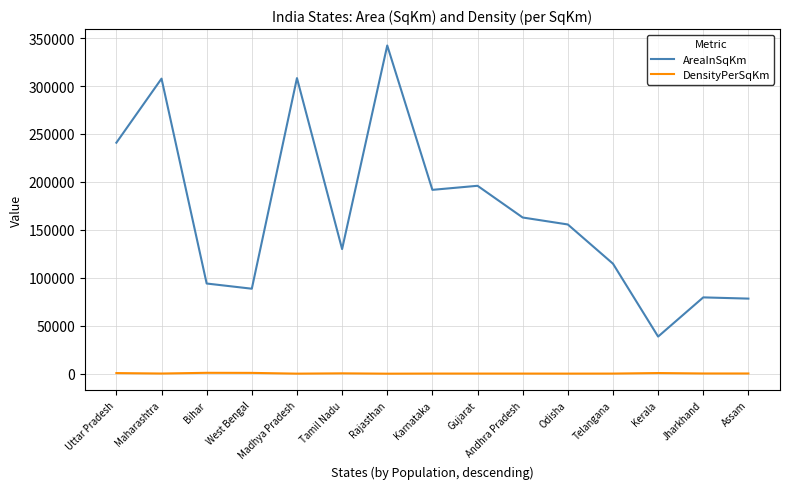

What is the maximum value for AreaInSqKm?

342239